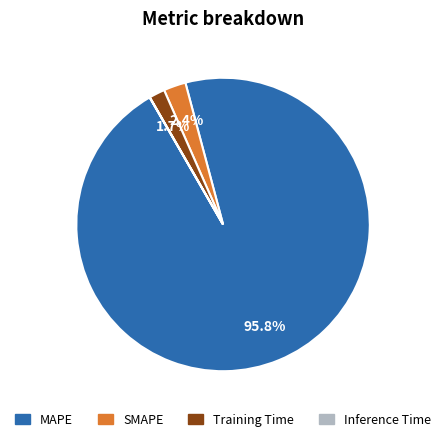

To the nearest percent, what is the average slice percentage?

25%